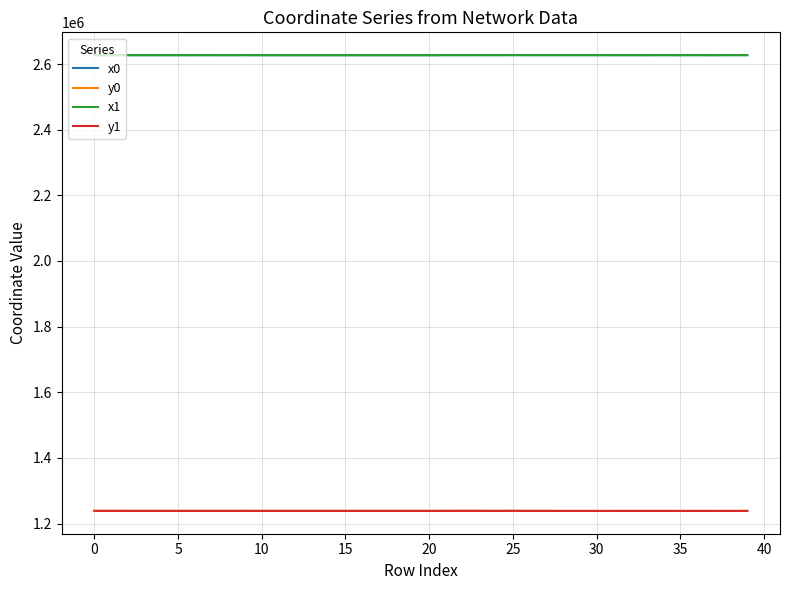

True or false: y0 and x0 cross at least once.

False